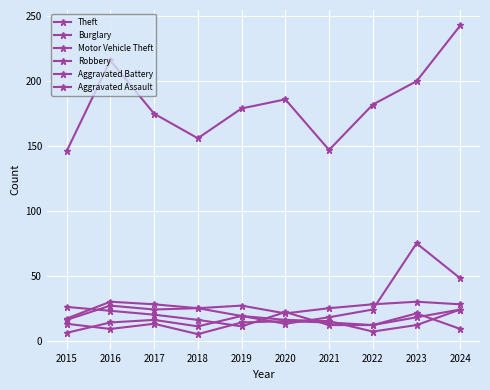

How many data points in Burglary are less than 28?

5